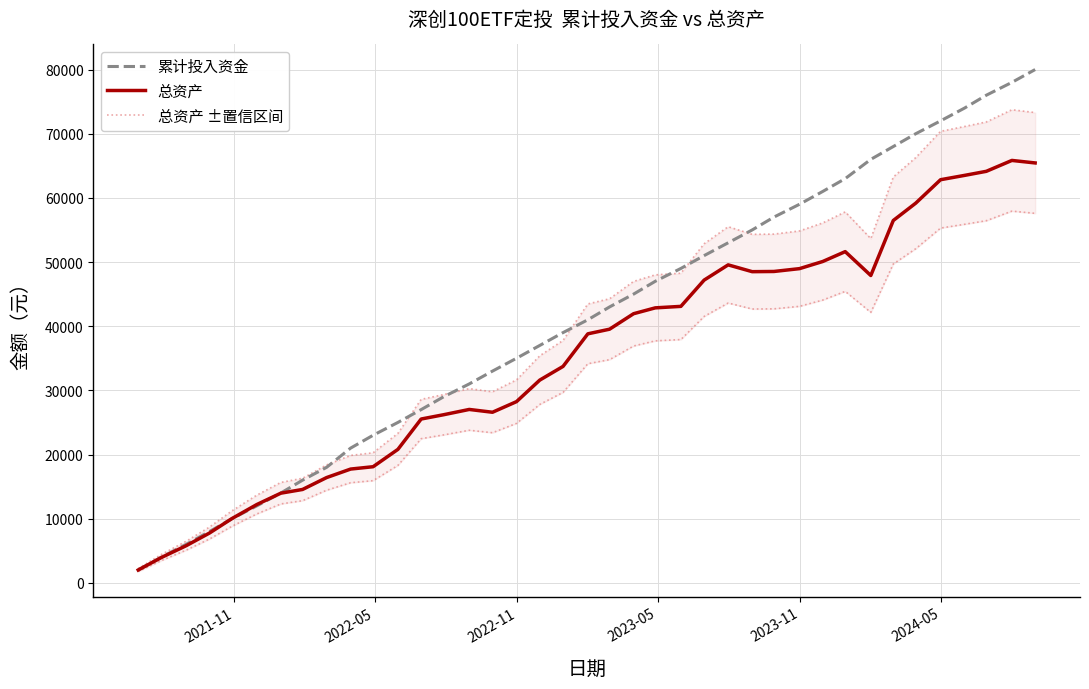

True or false: 总资产 ±置信区间 and 累计投入资金 intersect in this chart.

True